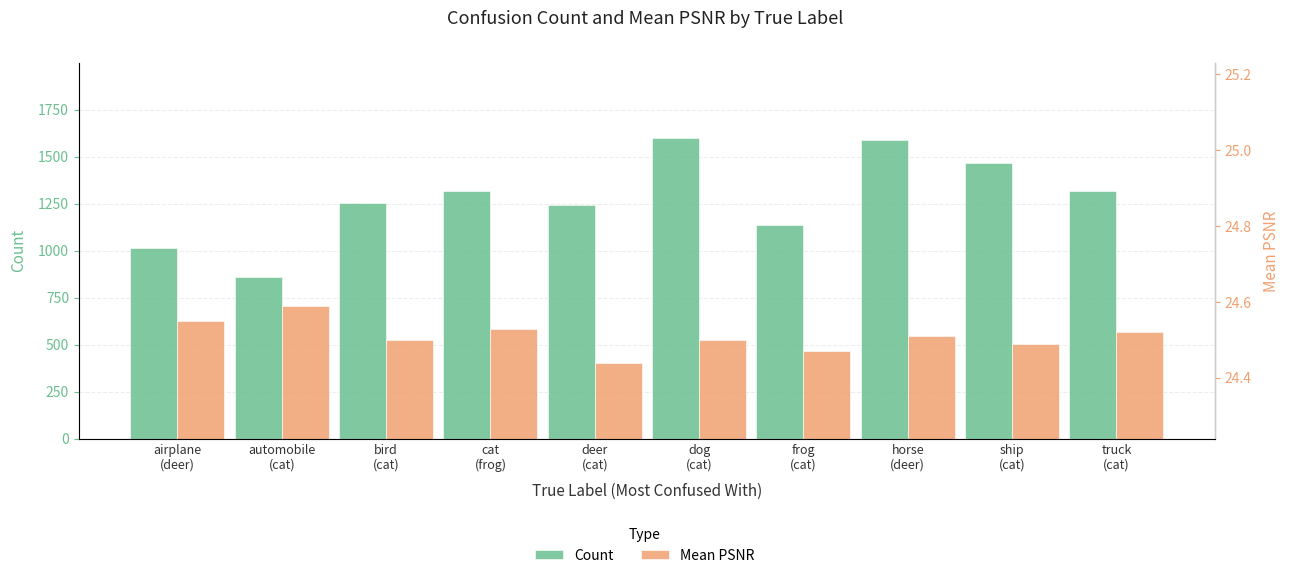

How many data points does each series have?

10